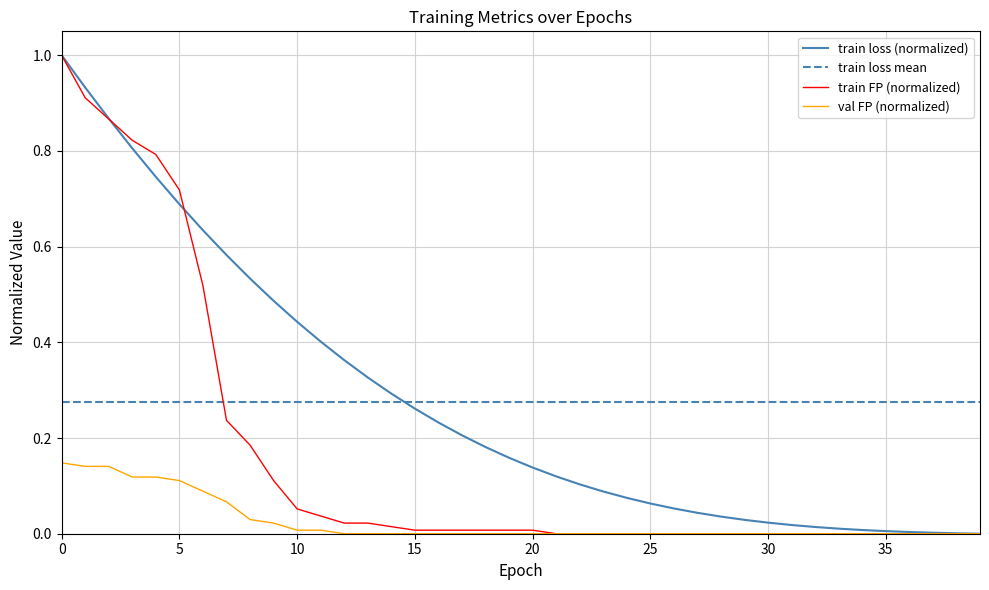

How many intersections are there between train FP (normalized) and train loss mean?

1